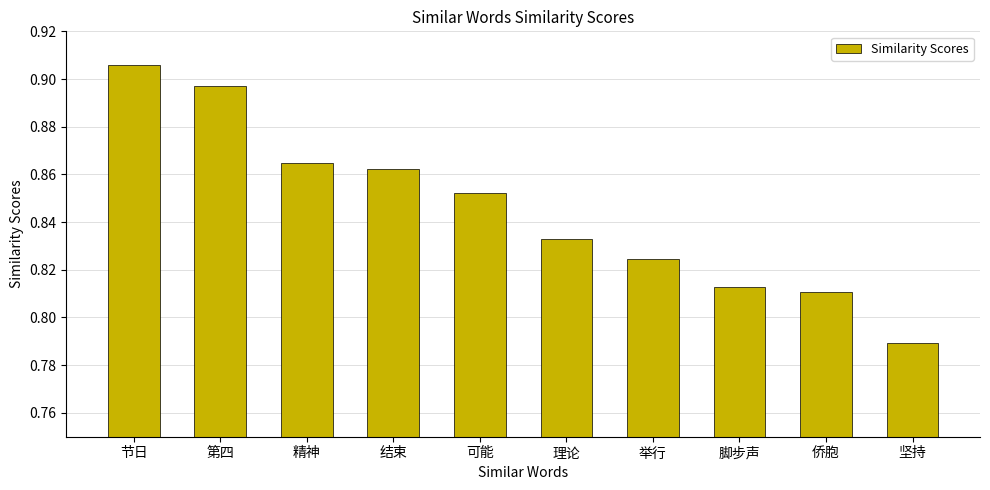

Where is the data nearest to the value 0?

坚持